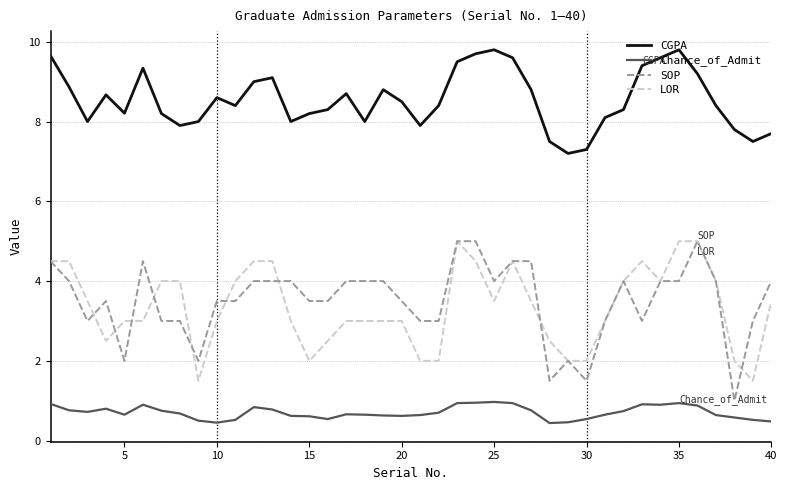

What is the average value of the Chance_of_Admit series?

0.7